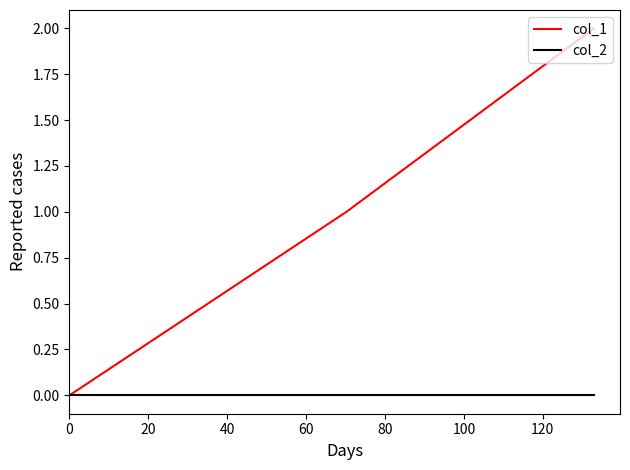

Reading left to right, what are all the values shown in this chart?

col_1: 0	1	2
col_2: 0	0	0